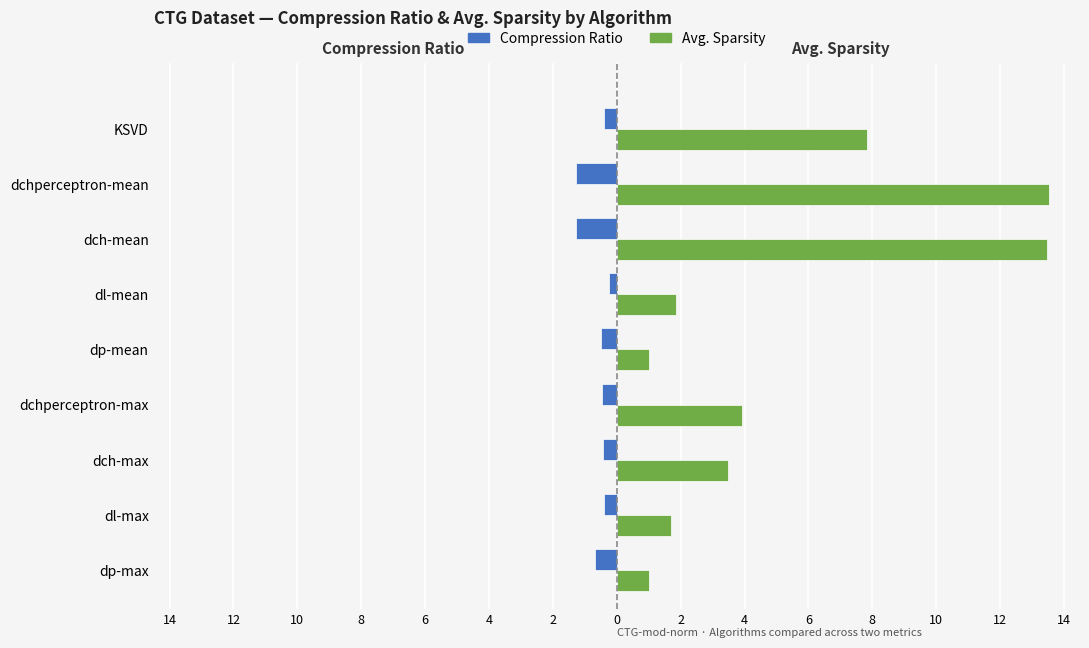

What is the minimum value for Compression Ratio?

-1.3